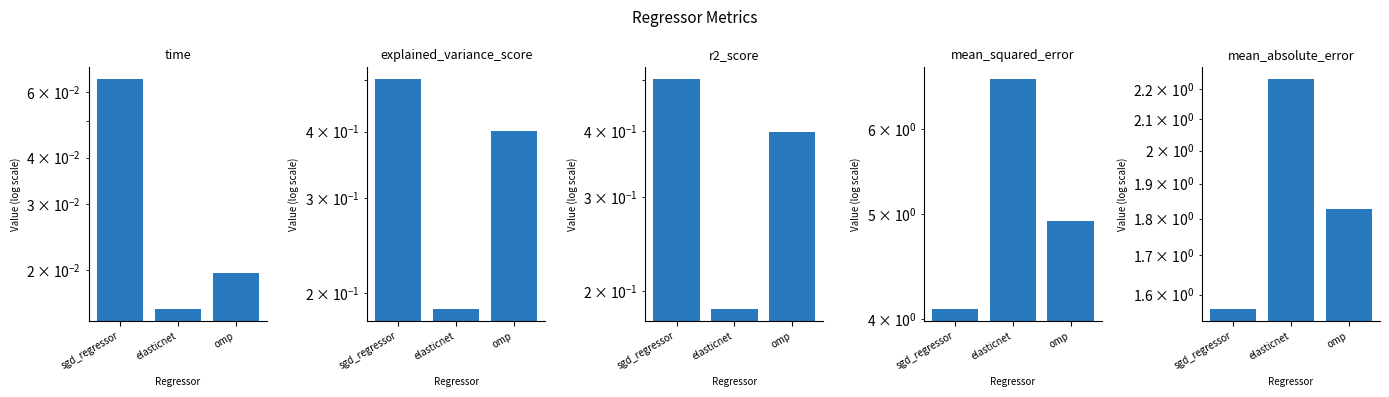

What is the maximum value for mean_absolute_error?

2.2